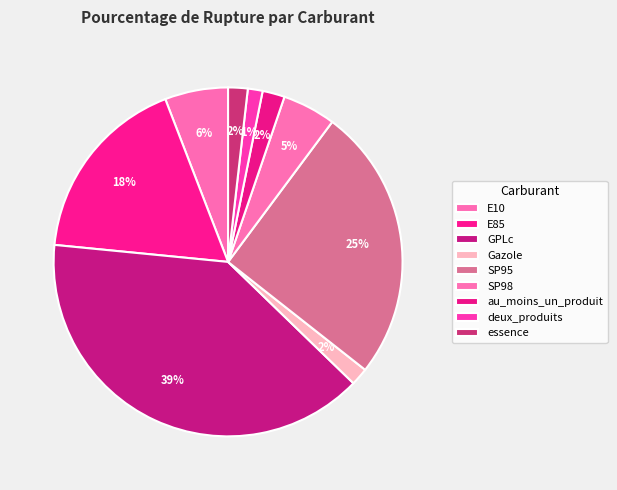

To the nearest percent, what percentage of the pie is SP95?

25%